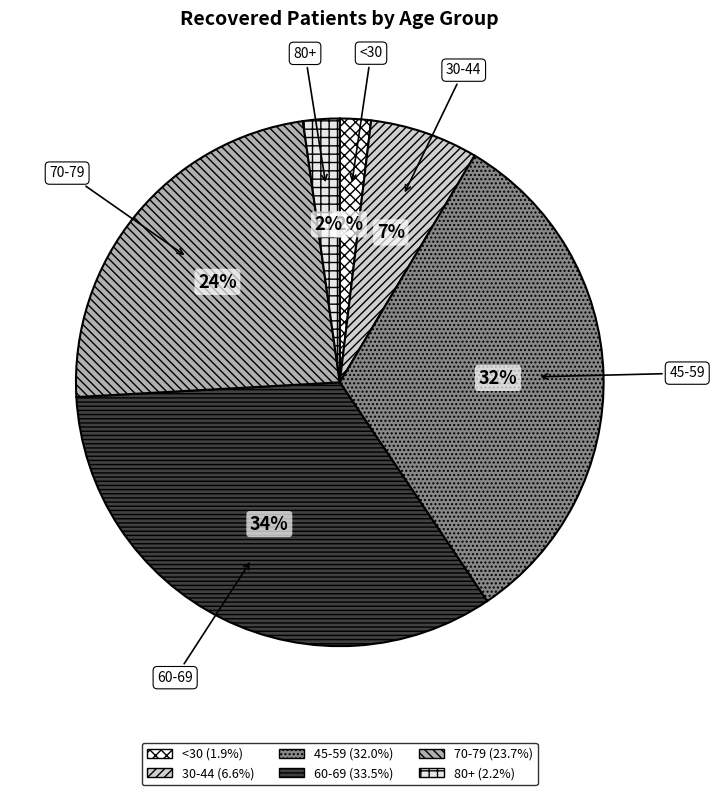

To the nearest percent, what is the average slice percentage?

17%